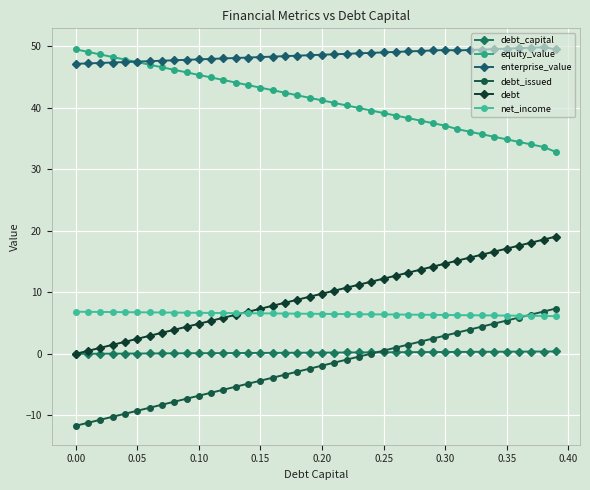

How many lines are shown in the chart?

6